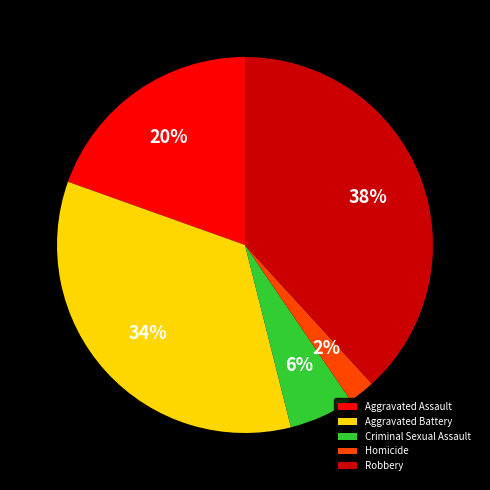

The Aggravated Battery slice represents 26% of the pie. True or false?

False